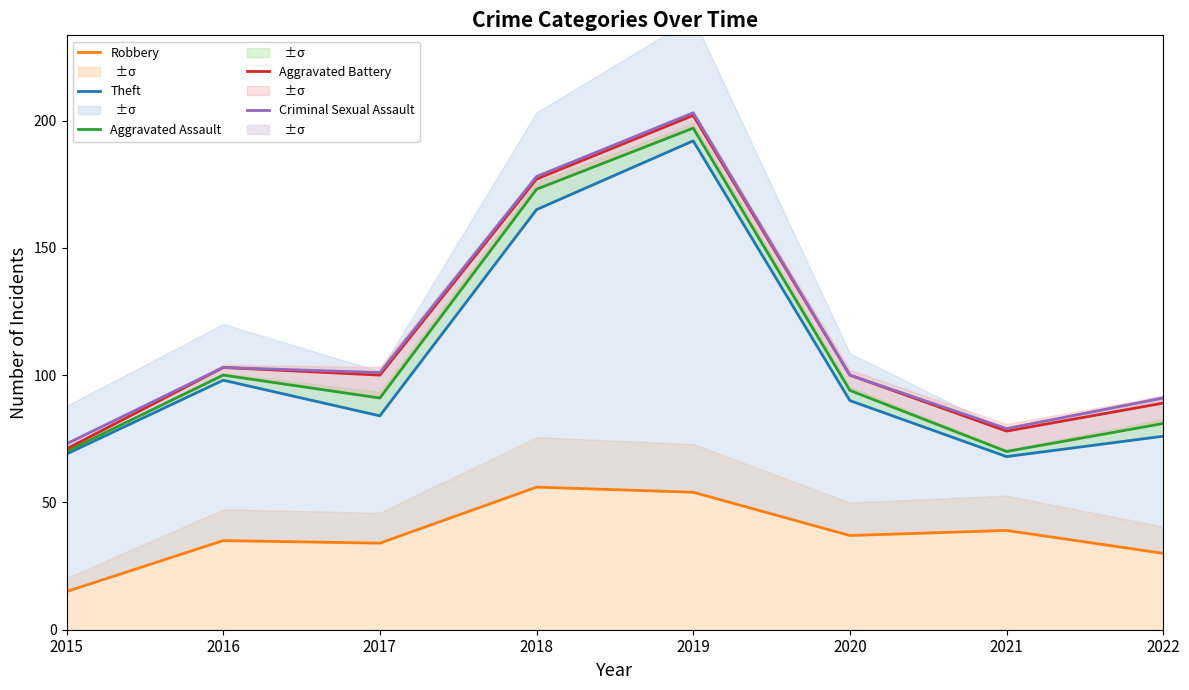

What is the sum of all Criminal Sexual Assault values?

928